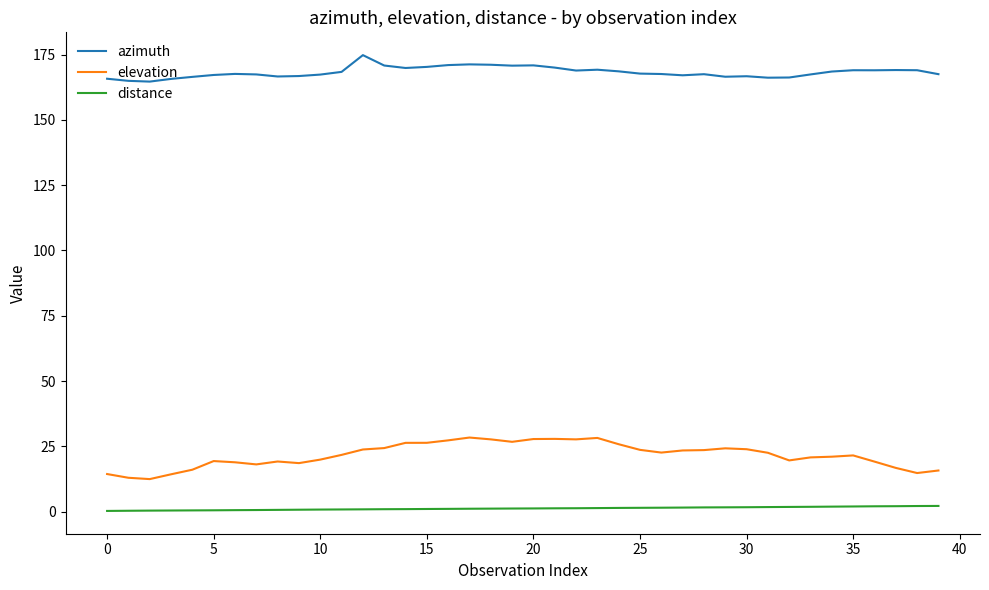

How many series are shown in this chart?

3